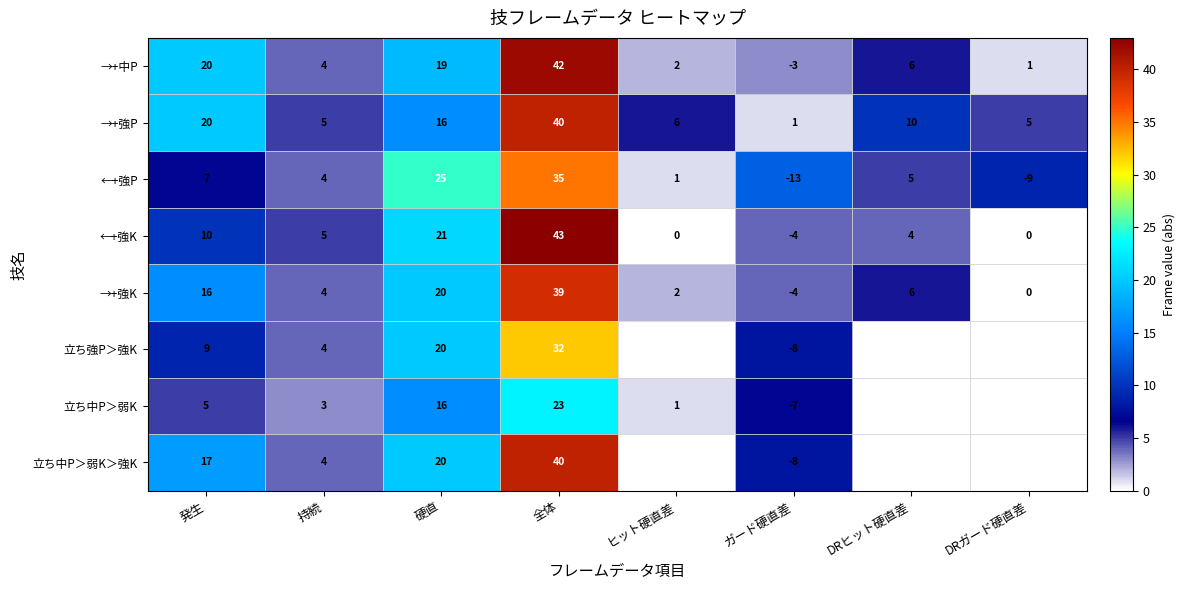

What is the total value across all series at 硬直?

157